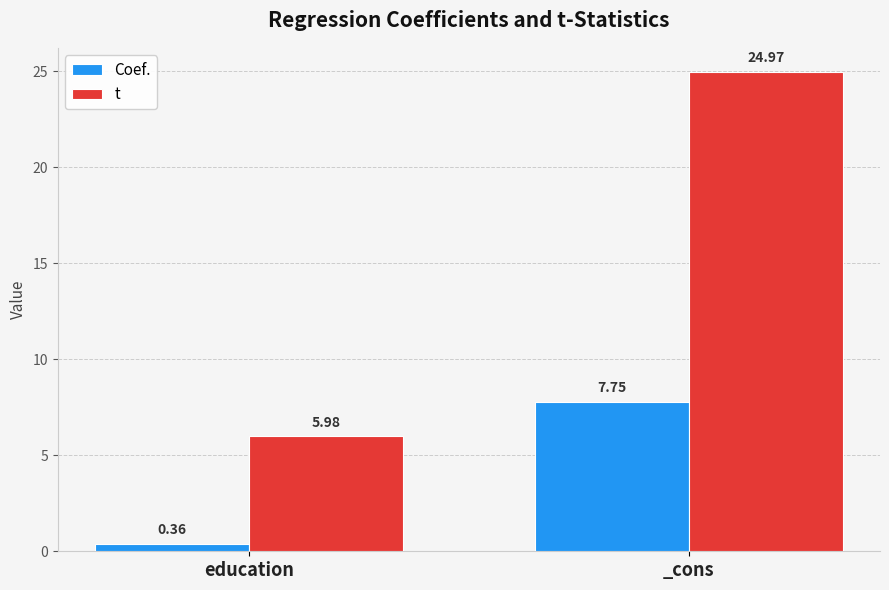

Which series has the largest range (max minus min)?

t